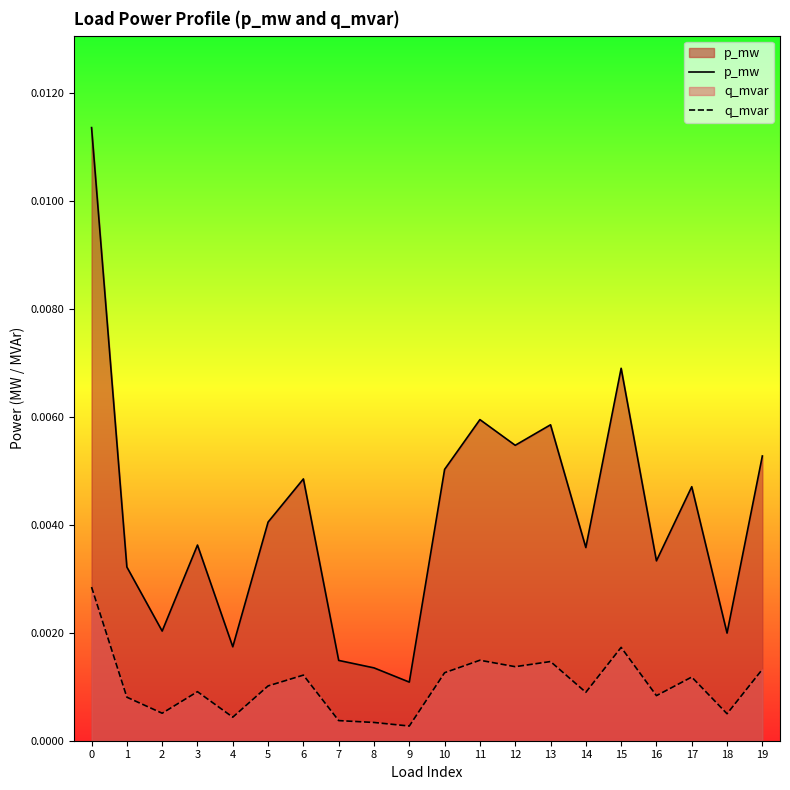

True or false: p_mw has a value of 0.0 at 7.

False